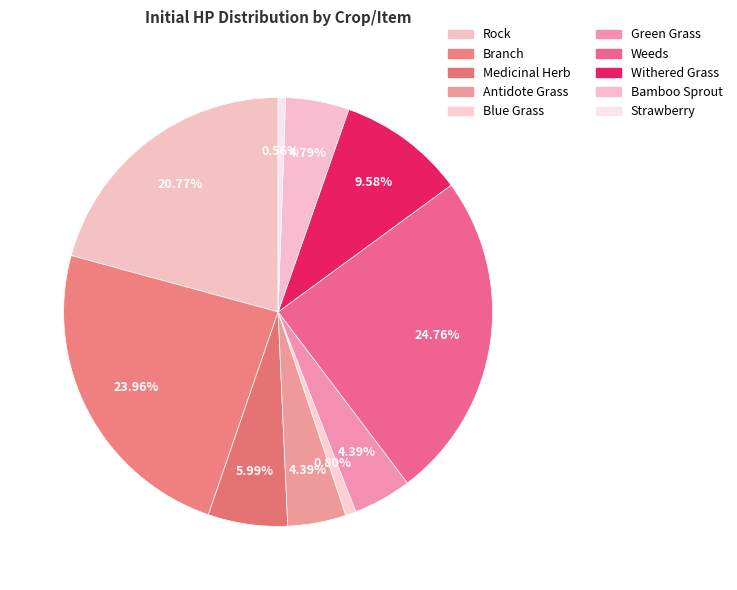

Rank the categories by value from lowest to highest.

Strawberry, Blue Grass, Antidote Grass, Green Grass, Bamboo Sprout, Medicinal Herb, Withered Grass, Rock, Branch, Weeds